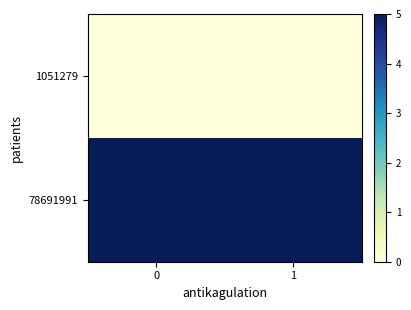

Reading left to right, list all the values displayed in this chart.

1051279: 0=0	1=0
78691991: 0=5	1=5